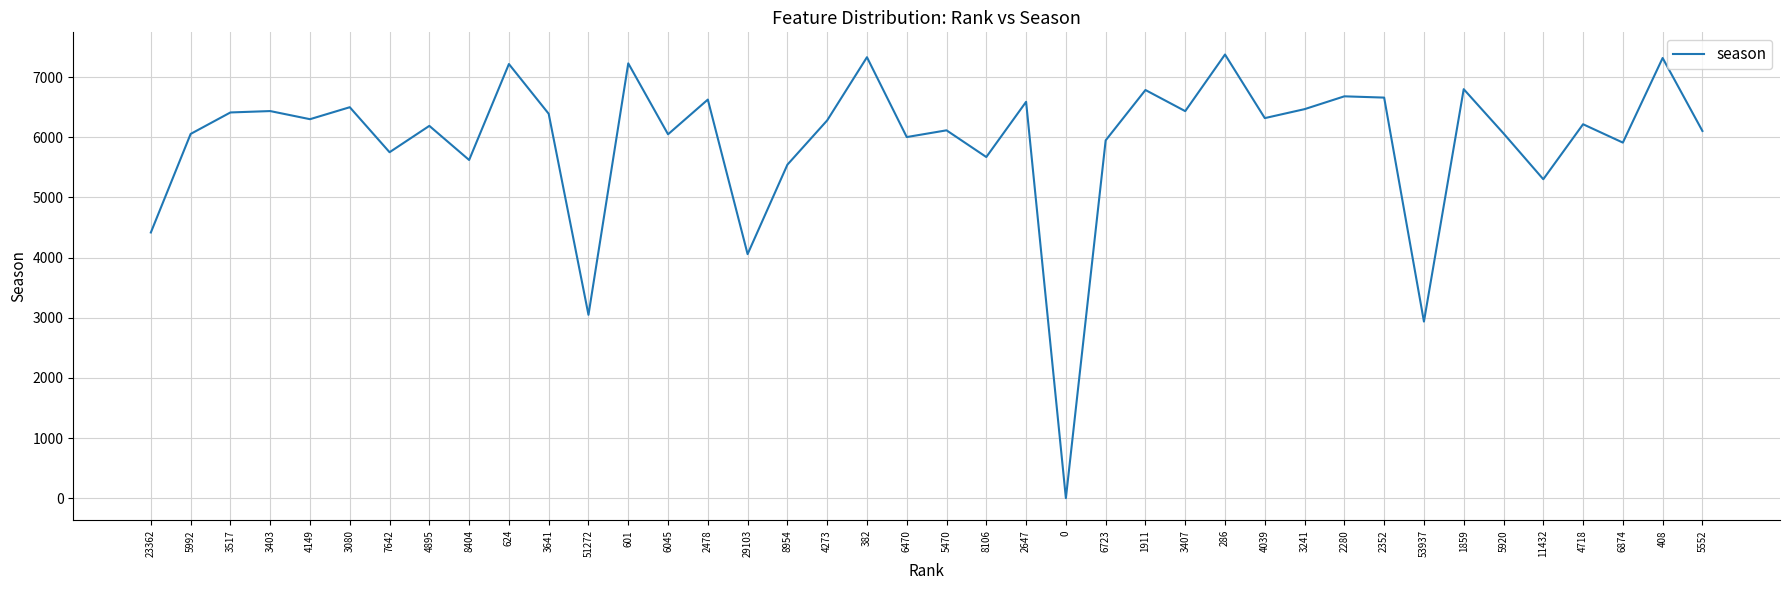

How many values are below 6279?

20